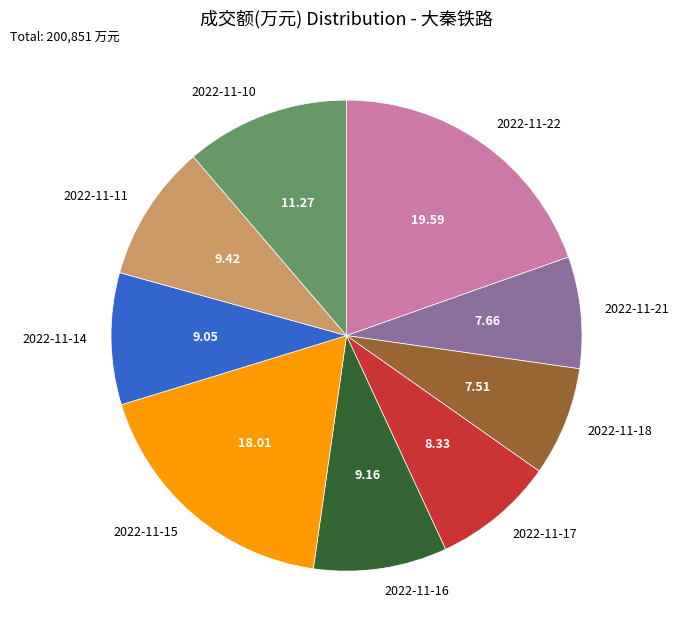

Count the number of slices in the pie.

9